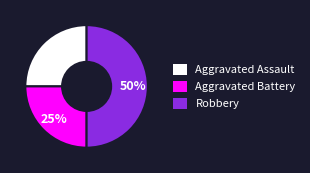

The Aggravated Battery slice represents 19% of the pie. True or false?

False